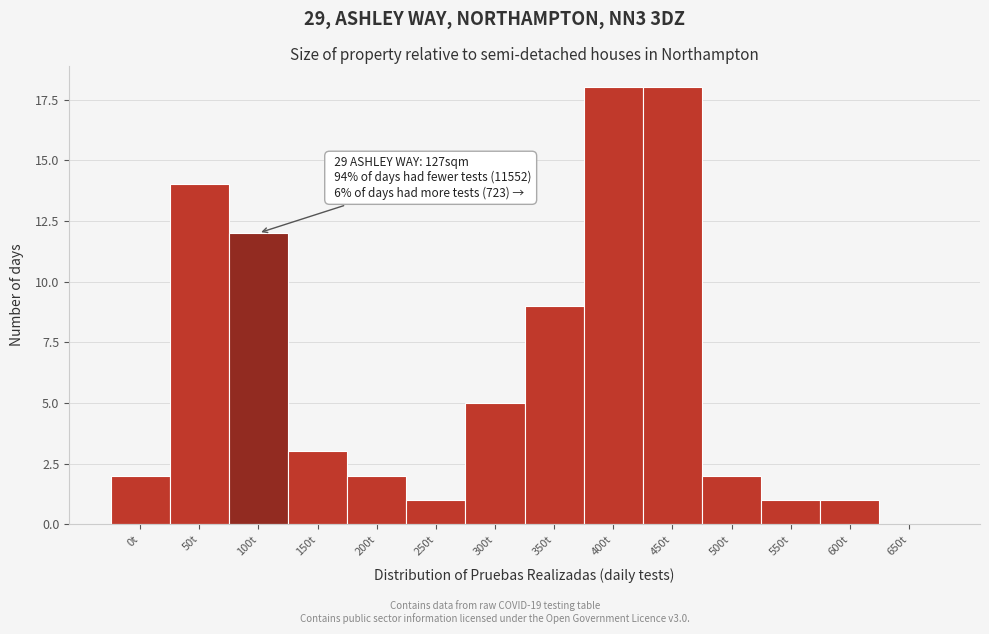

Reading left to right, what are all the values shown in this chart?

0t=2	50t=14	100t=12	150t=3	200t=2	250t=1	300t=5	350t=9	400t=18	450t=18	500t=2	550t=1	600t=1	650t=0